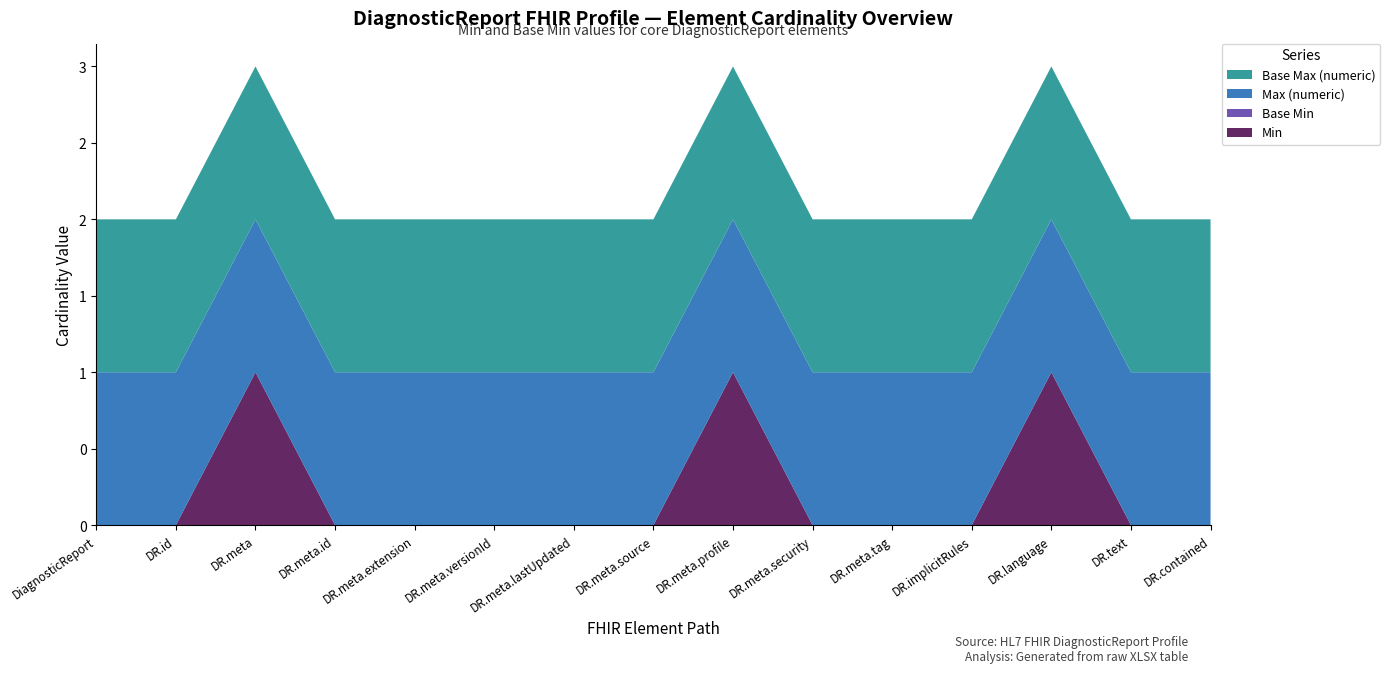

Reading left to right, list all the values displayed in this chart.

Min: DiagnosticReport=0	DiagnosticReport.id=0	DiagnosticReport.meta=1	DiagnosticReport.meta.id=0	DiagnosticReport.meta.extension=0	DiagnosticReport.meta.versionId=0	DiagnosticReport.meta.lastUpdated=0	DiagnosticReport.meta.source=0	DiagnosticReport.meta.profile=1	DiagnosticReport.meta.security=0	DiagnosticReport.meta.tag=0	DiagnosticReport.implicitRules=0	DiagnosticReport.language=1	DiagnosticReport.text=0	DiagnosticReport.contained=0
Base Min: DiagnosticReport=0	DiagnosticReport.id=0	DiagnosticReport.meta=0	DiagnosticReport.meta.id=0	DiagnosticReport.meta.extension=0	DiagnosticReport.meta.versionId=0	DiagnosticReport.meta.lastUpdated=0	DiagnosticReport.meta.source=0	DiagnosticReport.meta.profile=0	DiagnosticReport.meta.security=0	DiagnosticReport.meta.tag=0	DiagnosticReport.implicitRules=0	DiagnosticReport.language=0	DiagnosticReport.text=0	DiagnosticReport.contained=0
Max (numeric): DiagnosticReport=1	DiagnosticReport.id=1	DiagnosticReport.meta=1	DiagnosticReport.meta.id=1	DiagnosticReport.meta.extension=1	DiagnosticReport.meta.versionId=1	DiagnosticReport.meta.lastUpdated=1	DiagnosticReport.meta.source=1	DiagnosticReport.meta.profile=1	DiagnosticReport.meta.security=1	DiagnosticReport.meta.tag=1	DiagnosticReport.implicitRules=1	DiagnosticReport.language=1	DiagnosticReport.text=1	DiagnosticReport.contained=1
Base Max (numeric): DiagnosticReport=1	DiagnosticReport.id=1	DiagnosticReport.meta=1	DiagnosticReport.meta.id=1	DiagnosticReport.meta.extension=1	DiagnosticReport.meta.versionId=1	DiagnosticReport.meta.lastUpdated=1	DiagnosticReport.meta.source=1	DiagnosticReport.meta.profile=1	DiagnosticReport.meta.security=1	DiagnosticReport.meta.tag=1	DiagnosticReport.implicitRules=1	DiagnosticReport.language=1	DiagnosticReport.text=1	DiagnosticReport.contained=1